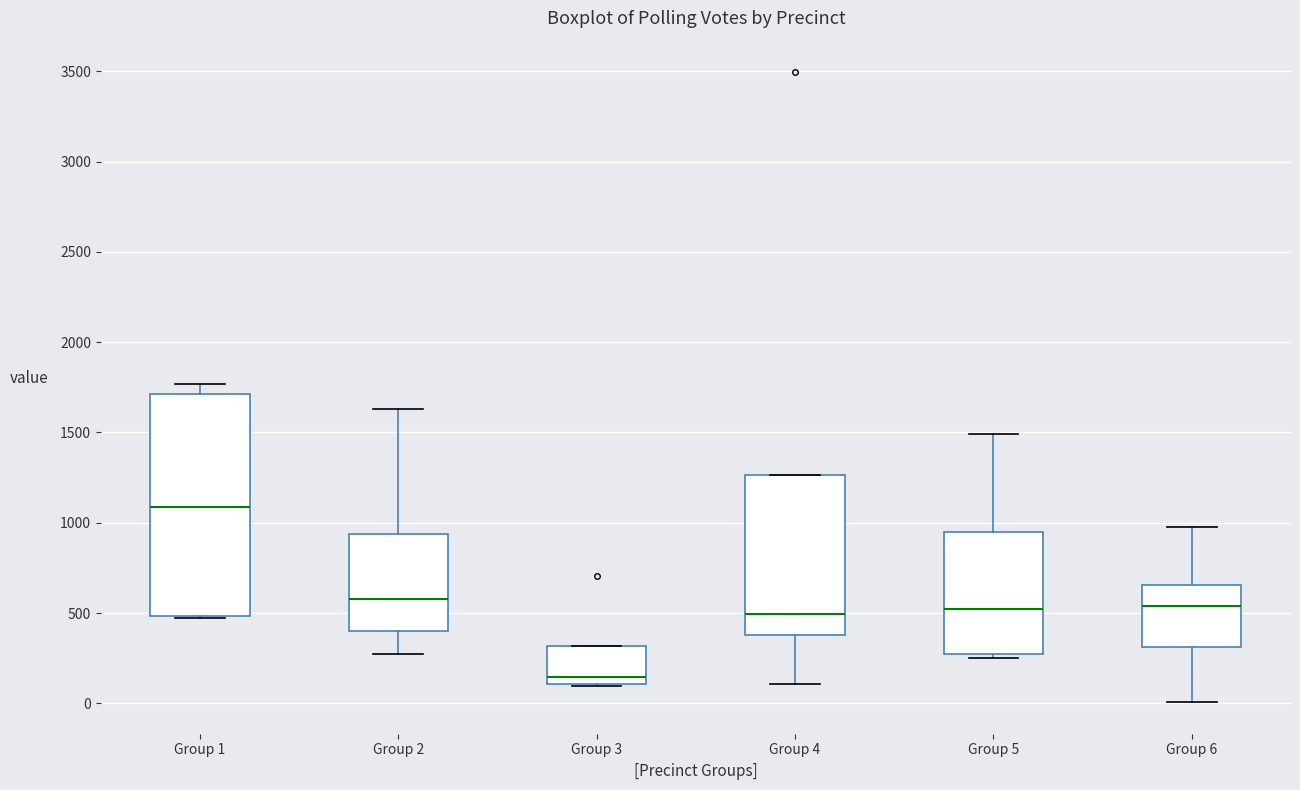

Which box has the lowest median line?

Group 3